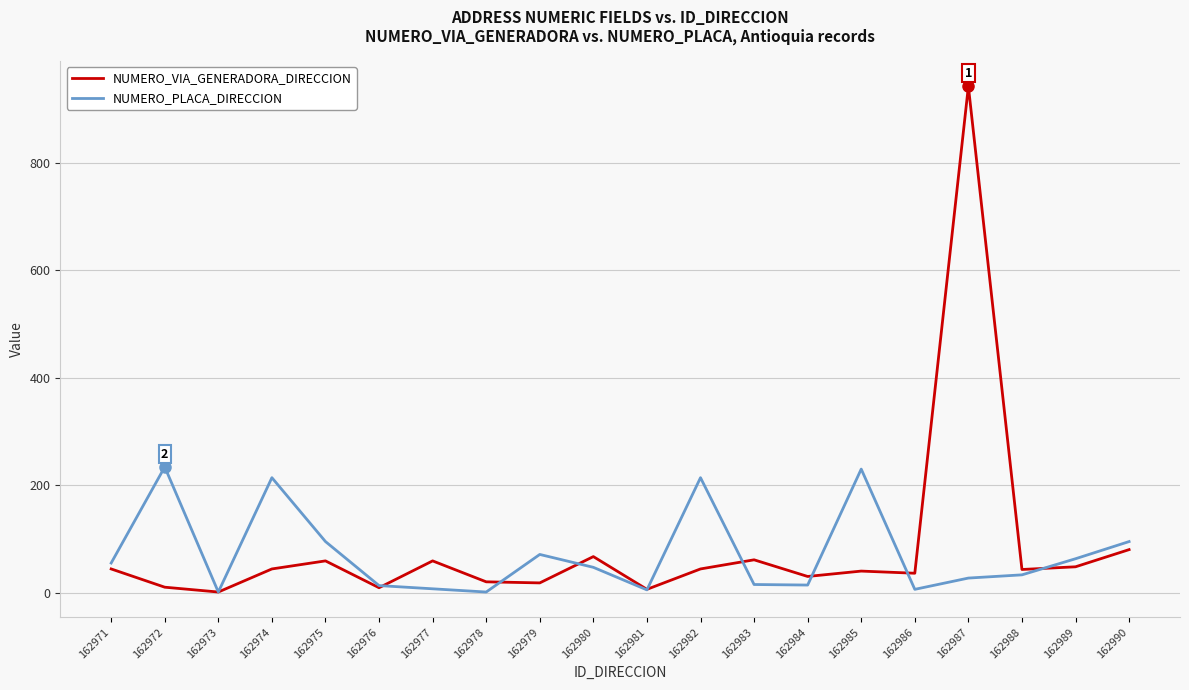

List the series in order of their overall mean, highest first.

NUMERO_VIA_GENERADORA_DIRECCION, NUMERO_PLACA_DIRECCION